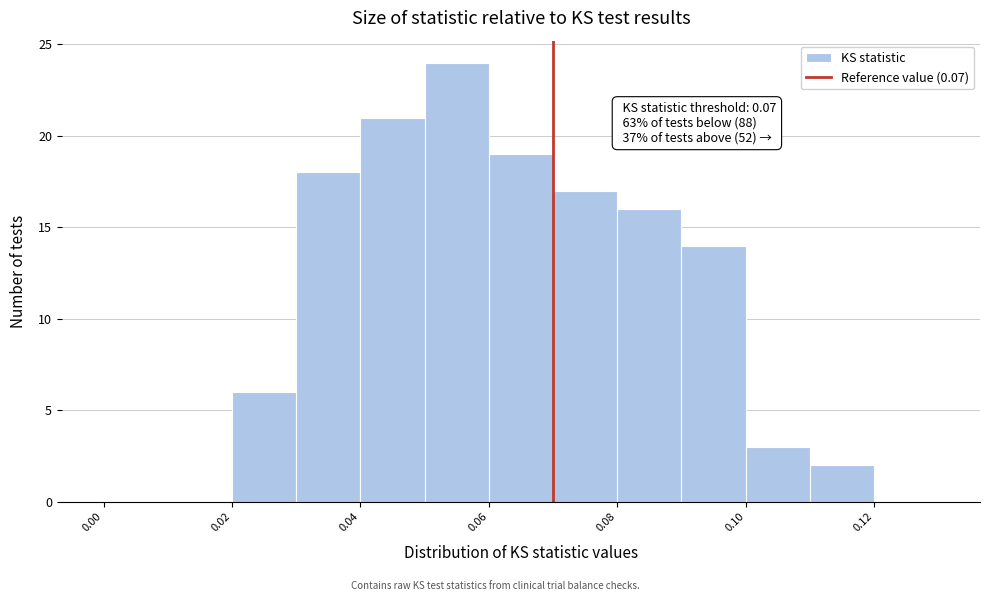

Which range on the x-axis has the tallest bar?

0.05 to 0.06